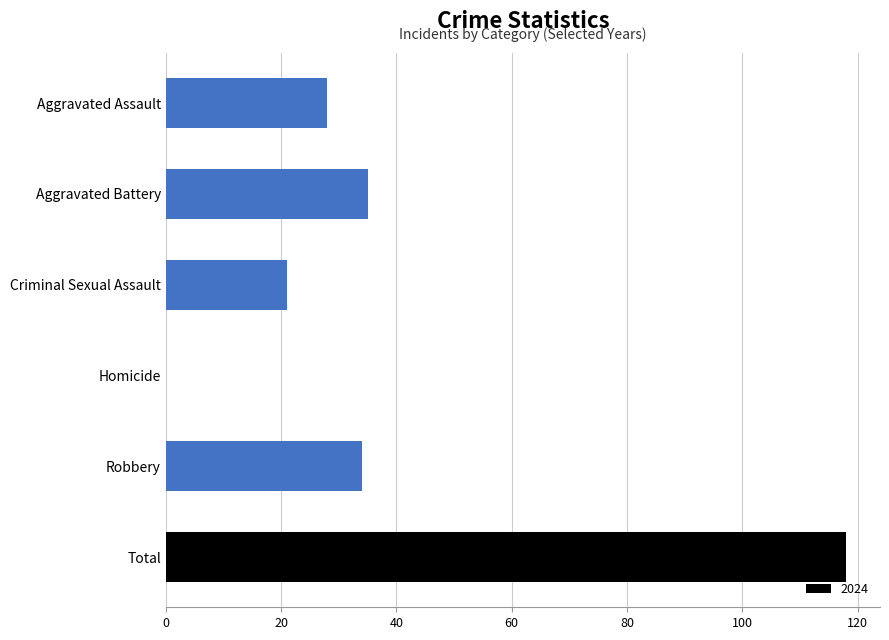

What is the sum of all values?

236